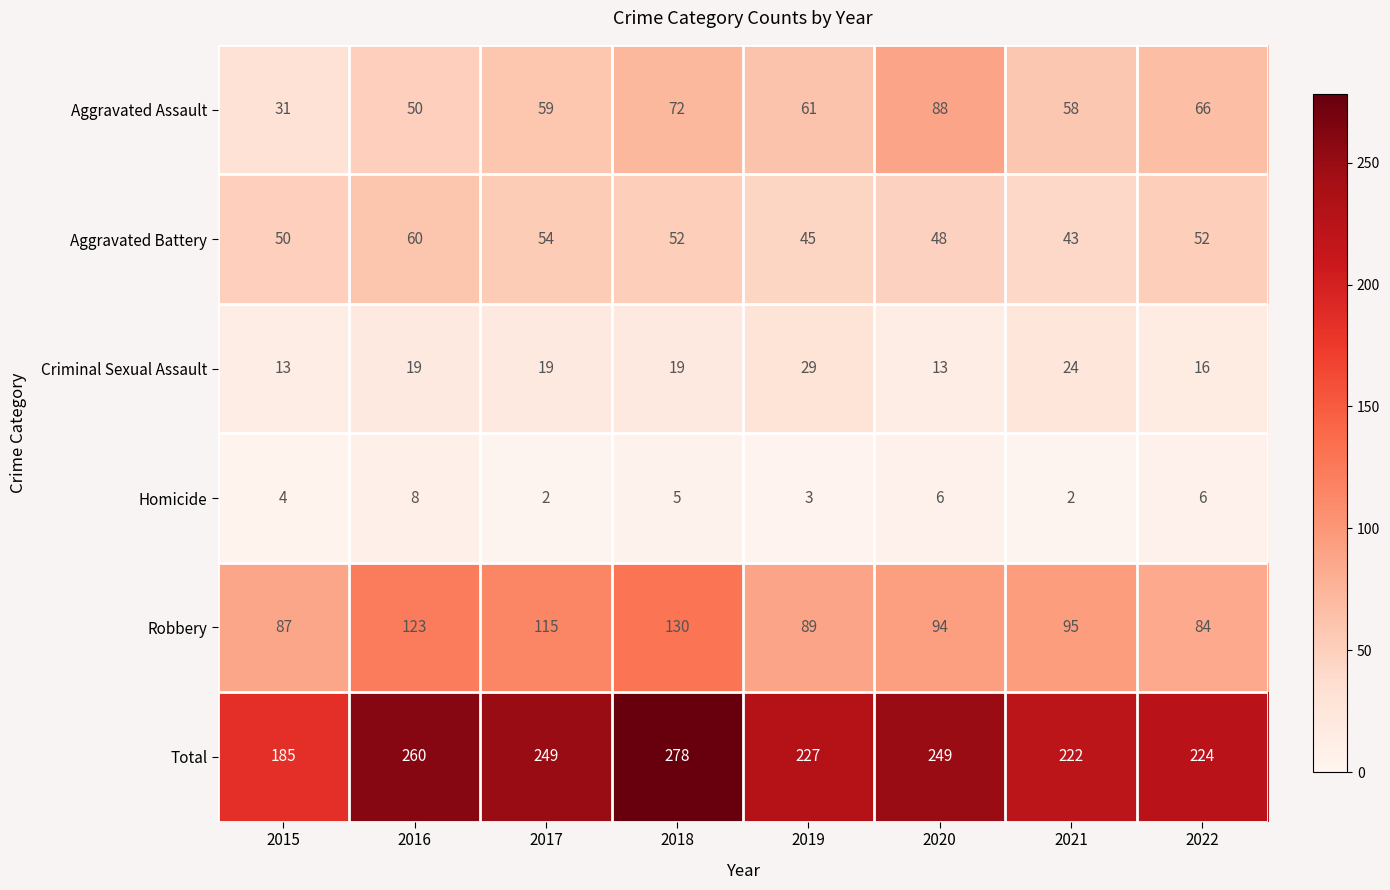

What is the sum of the Total values at 2017 and 2016?

509